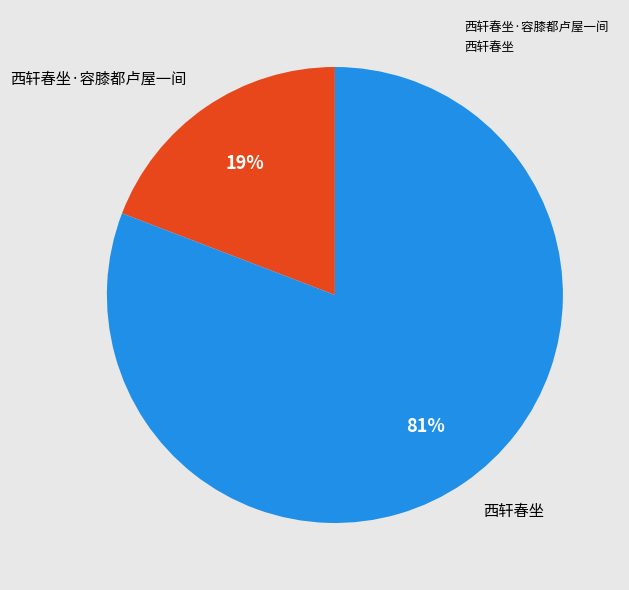

Is the sum of 西轩春坐 and 西轩春坐·容膝都卢屋一间 greater than half?

Yes